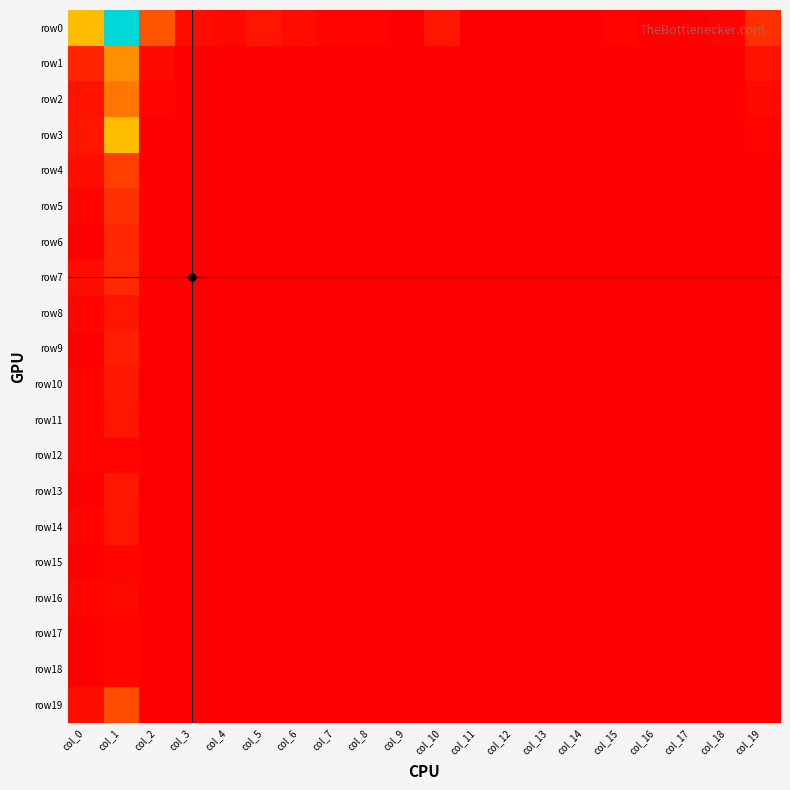

What is the maximum value shown in the chart?

49.9